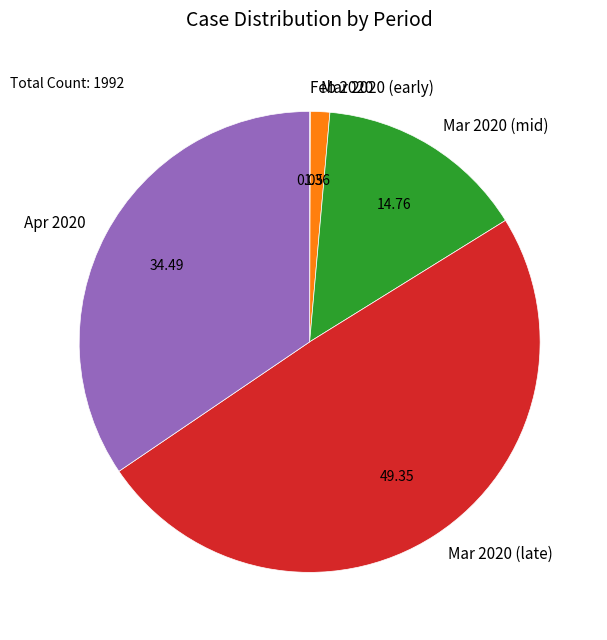

Between Mar 2020 (early) and Apr 2020, which is larger?

Apr 2020